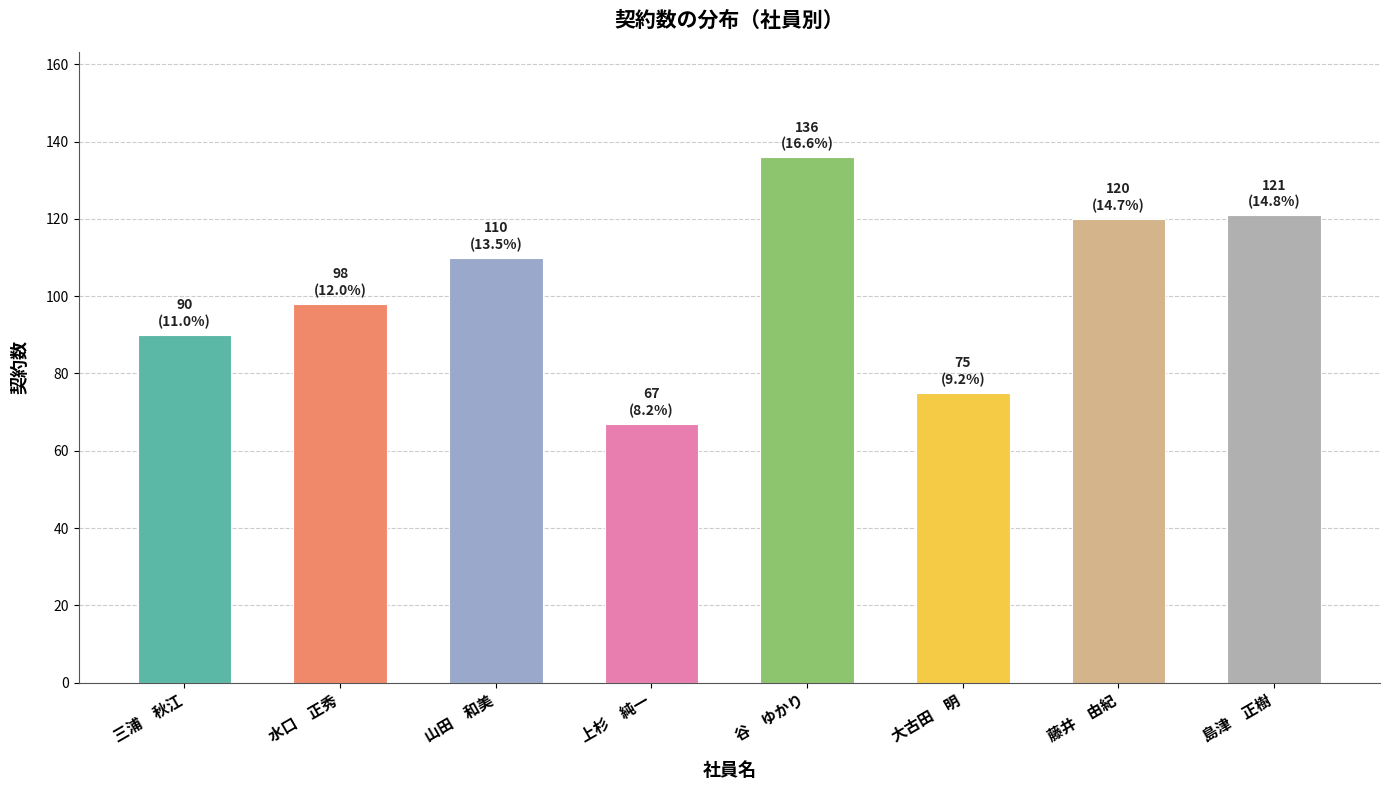

What is the label of the 3rd bar from the left?

山田　和美